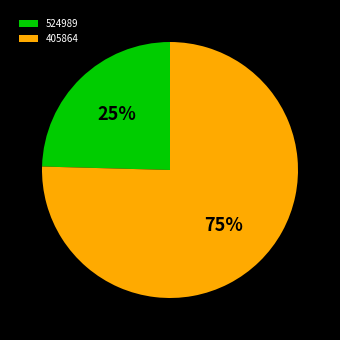

Which has a higher value, 405864 or 524989?

405864